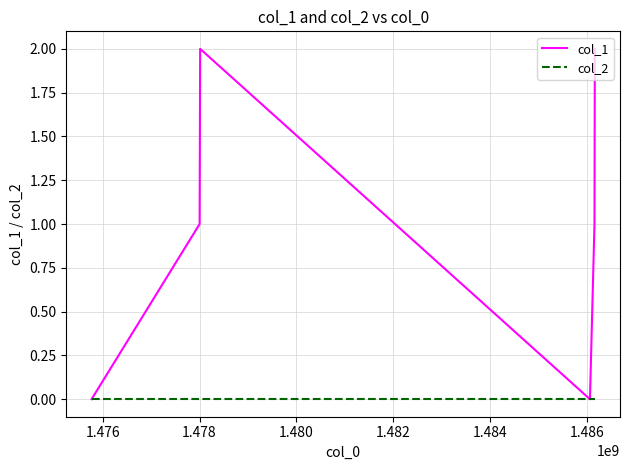

Which series has the widest spread of values?

col_1